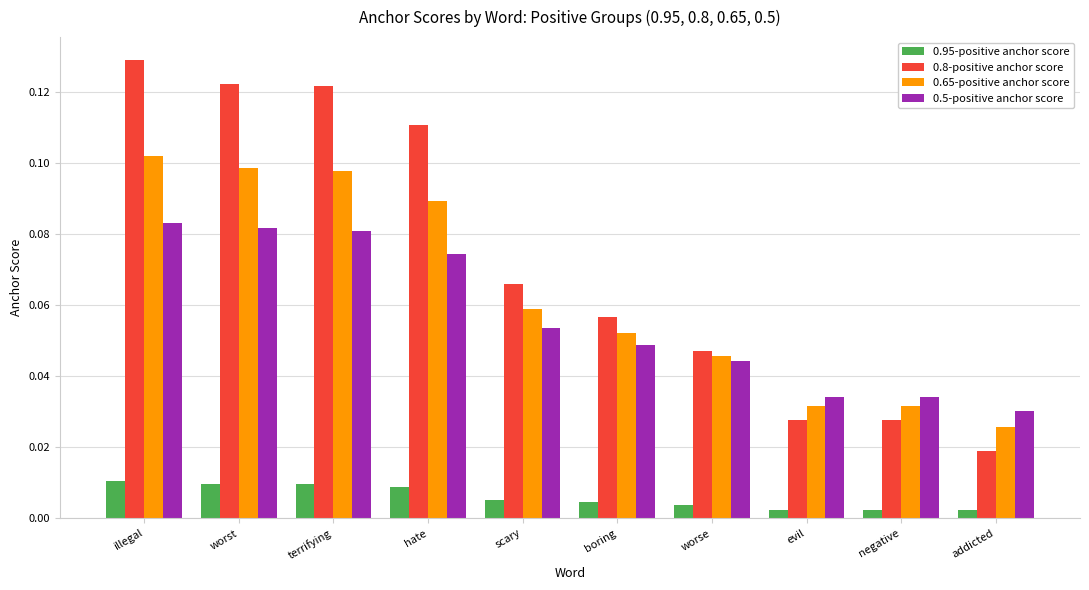

At which label does 0.65-positive anchor score reach its minimum?

addicted